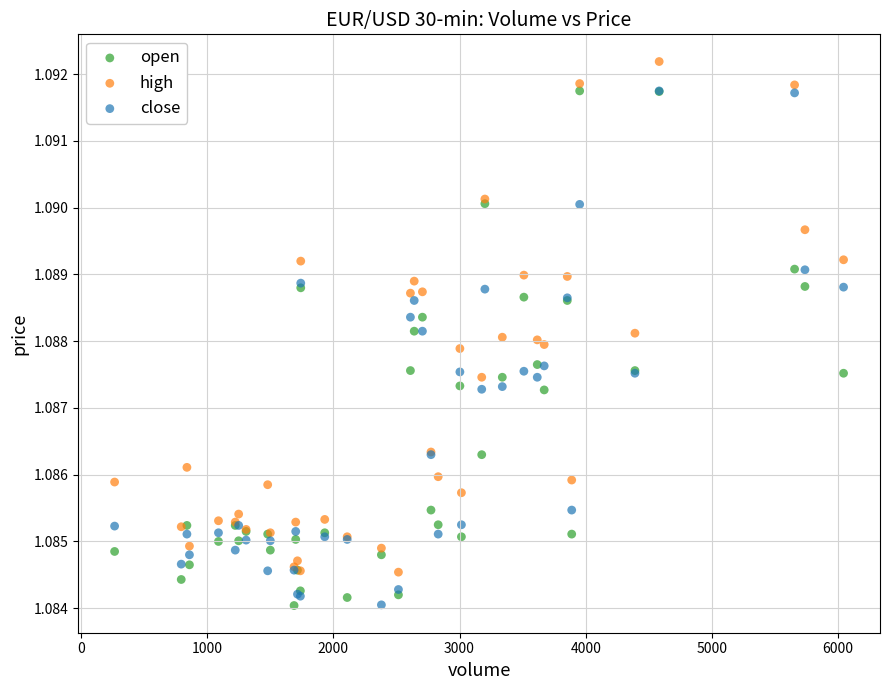

What are all the series names shown in the legend?

open, high, close